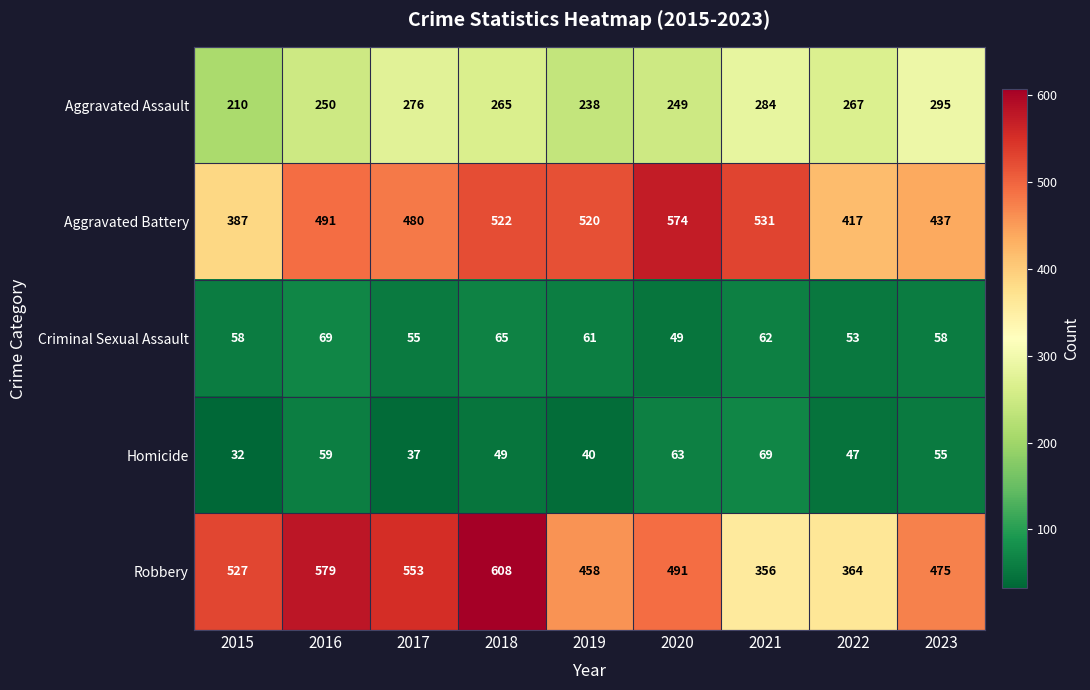

Which series has the largest total across all categories?

Robbery